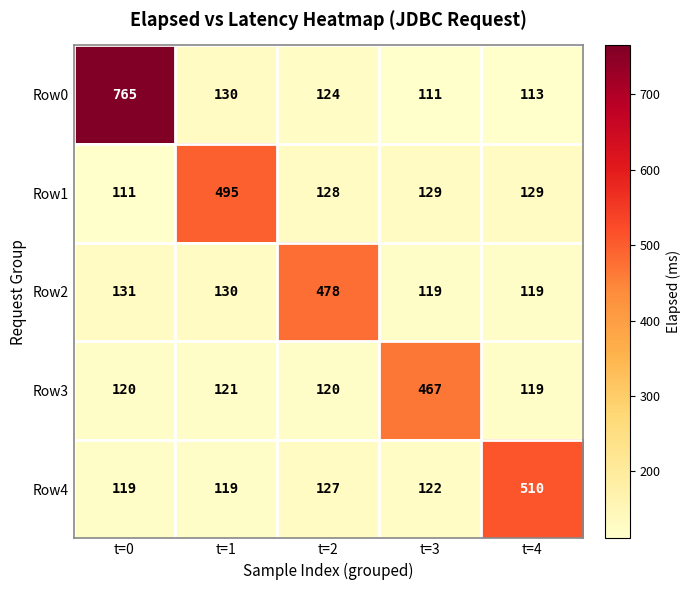

Which series has the largest total across all categories?

Row0